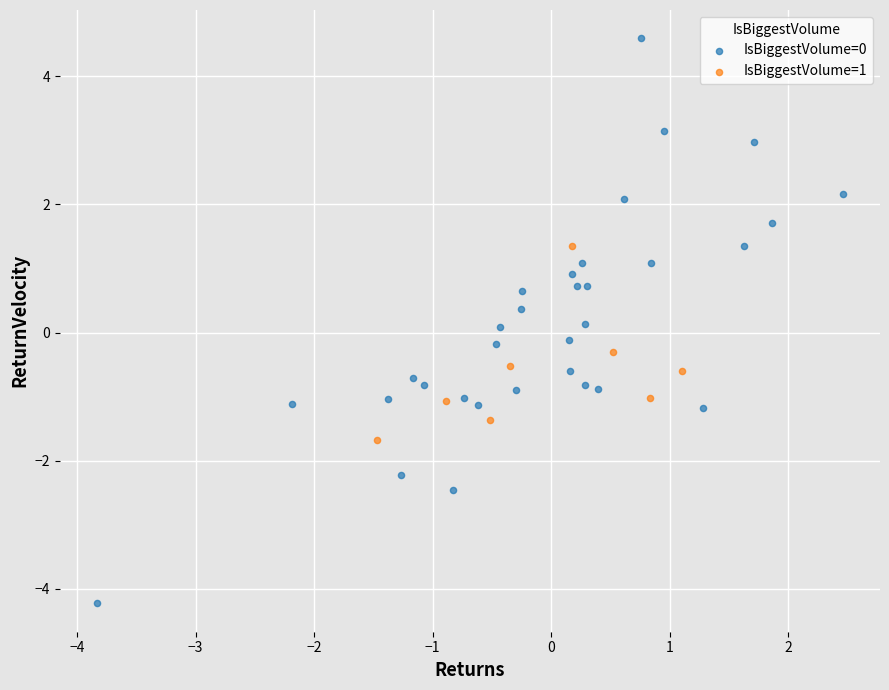

Which series contains the lowest Y value?

IsBiggestVolume=0